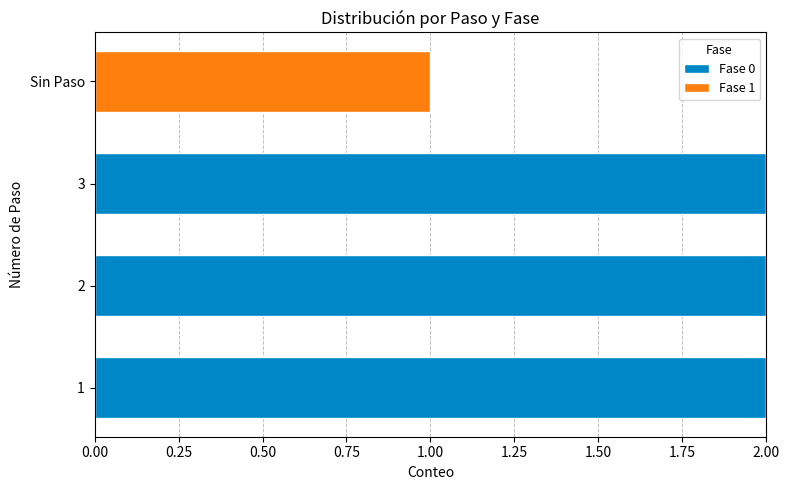

True or false: Fase 0 has a value of 0 at Sin Paso.

True